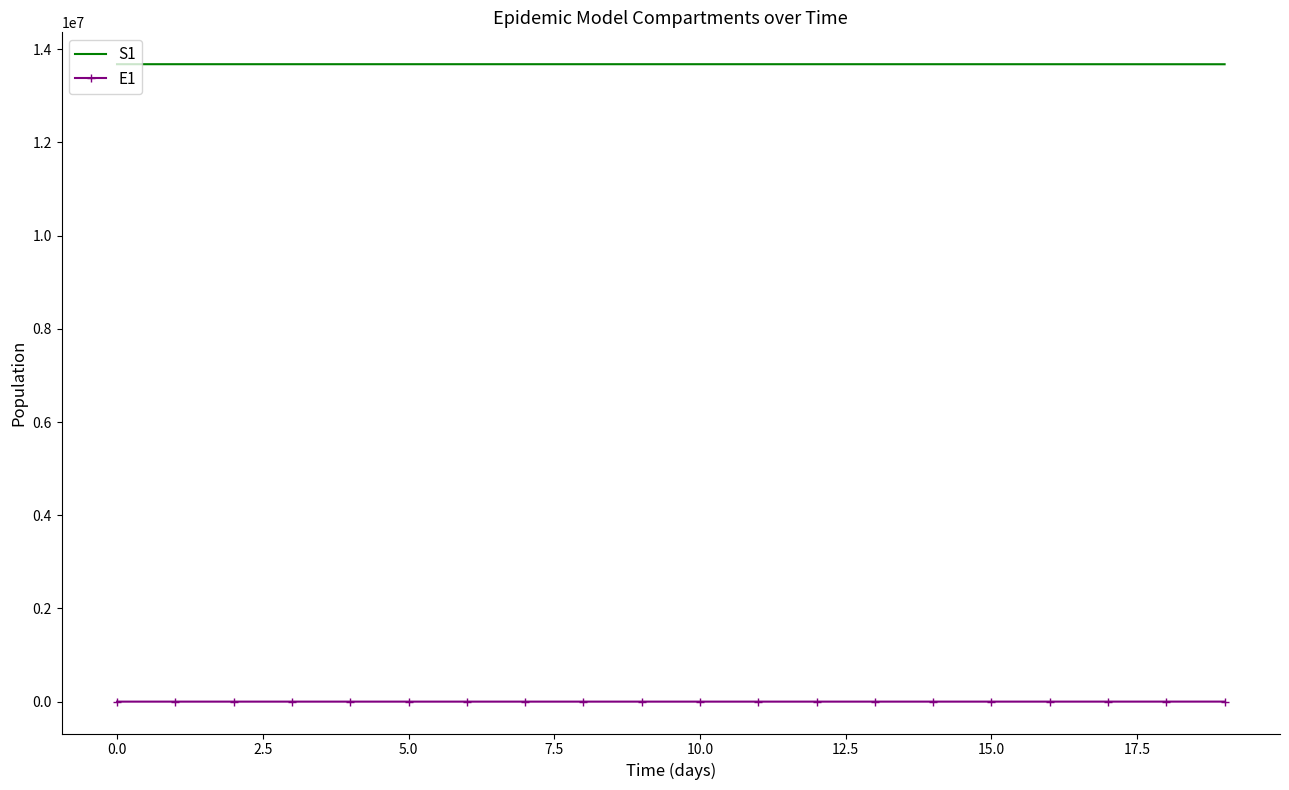

What is the average value of the S1 series?

13678306.9